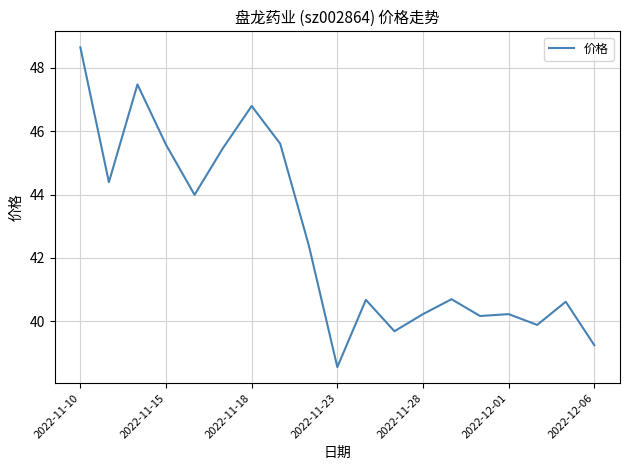

What is the greatest value displayed?

48.6